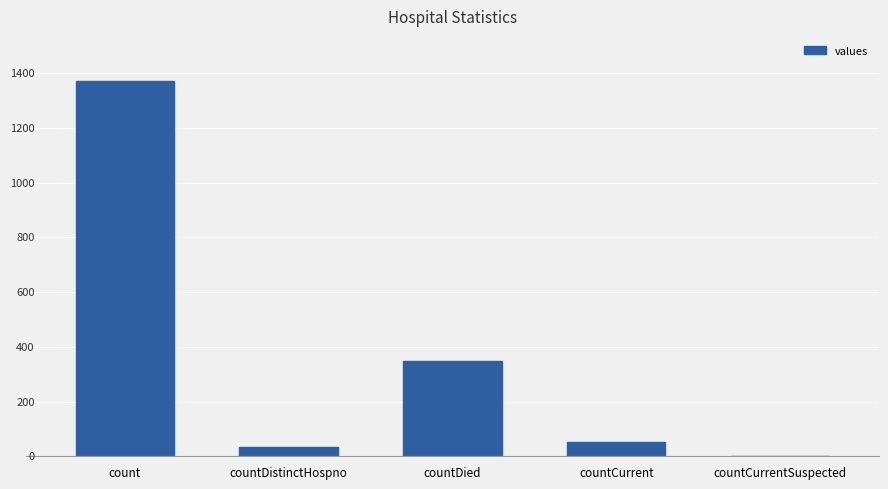

What position from the left is count?

1